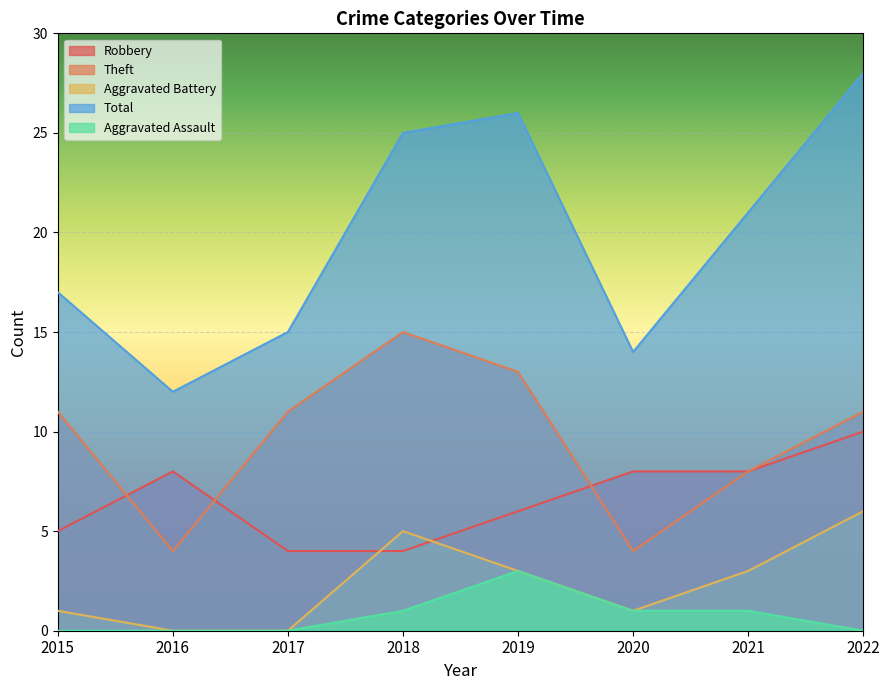

Which has a higher value, 2015 or 2019?

2019